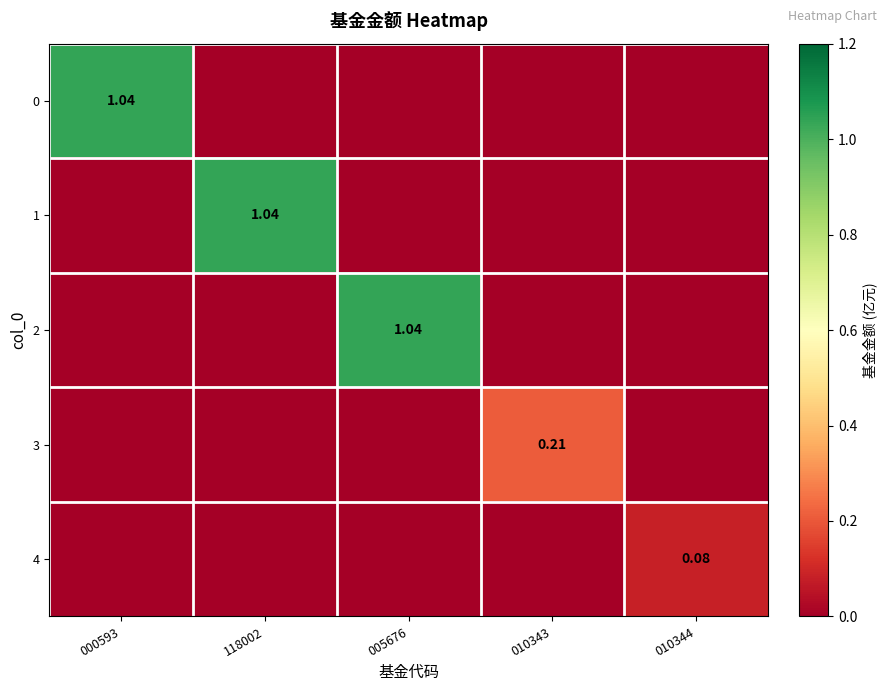

What is the spread (max minus min) of values at 118002?

1.0